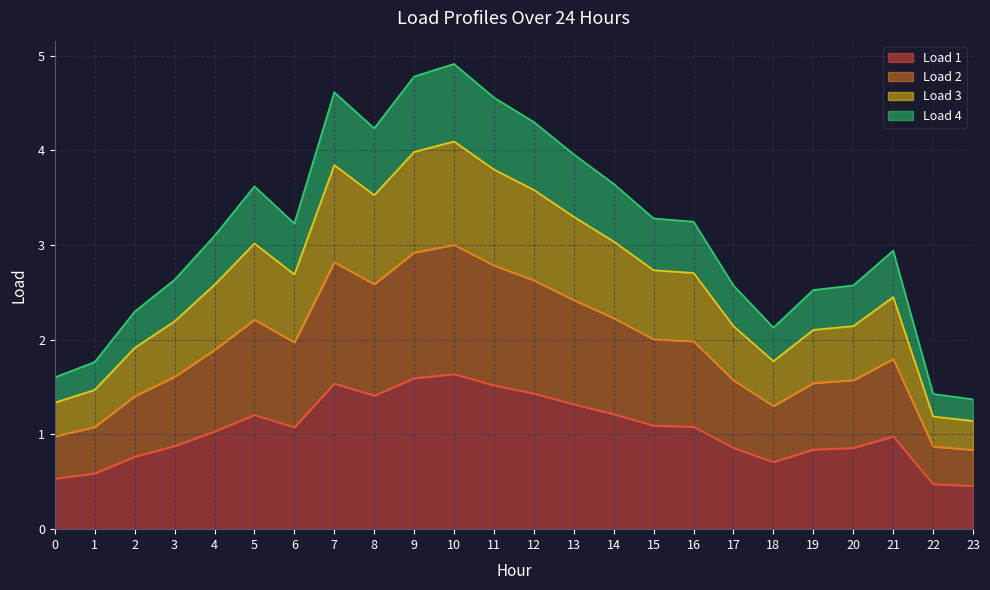

What is the value of the Load 3 point at the 23rd from the left?

1.2